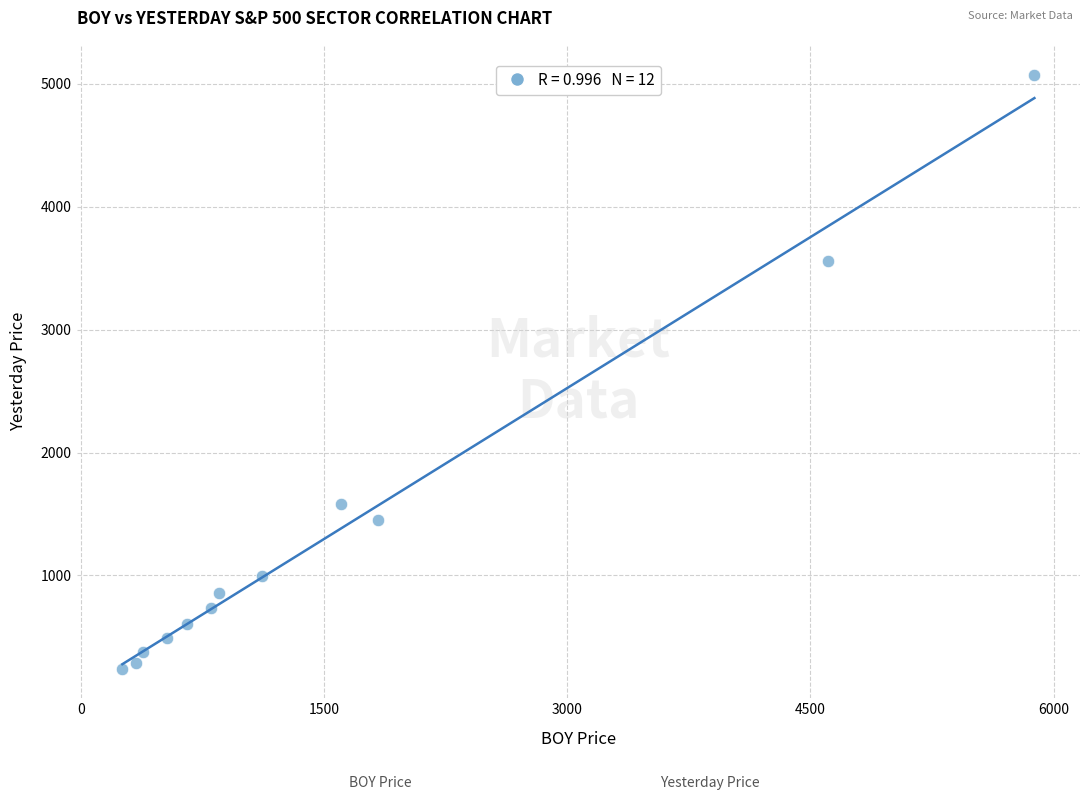

What is the average X value?

1572.3